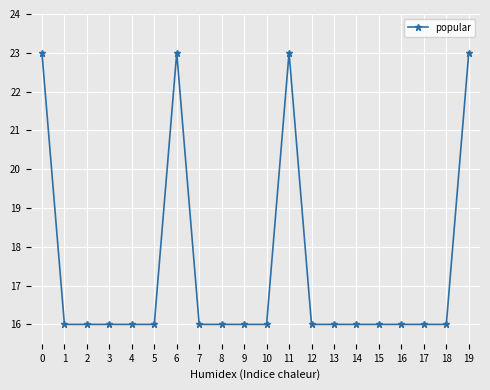

True or false: there are more than 1 points higher than both neighbors.

True